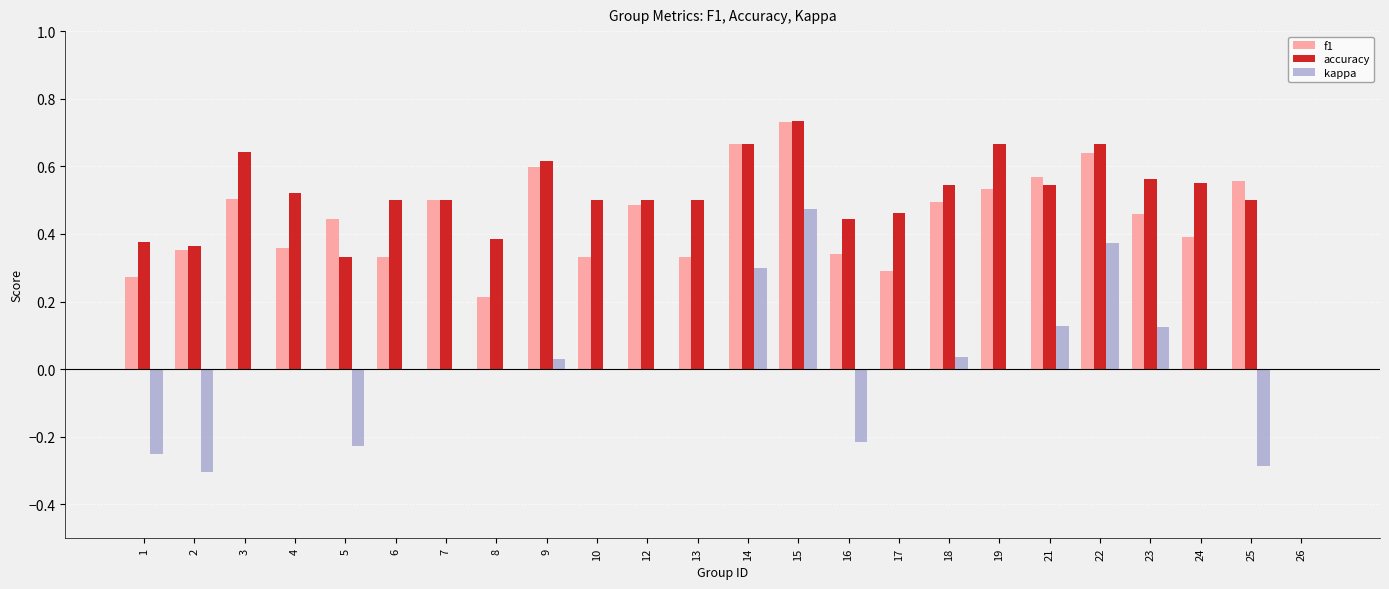

Which series changed the most between 14 and 19?

kappa